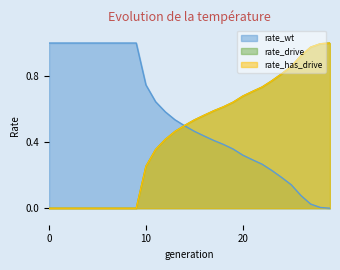

What is the total value across all series at 13?

1.5